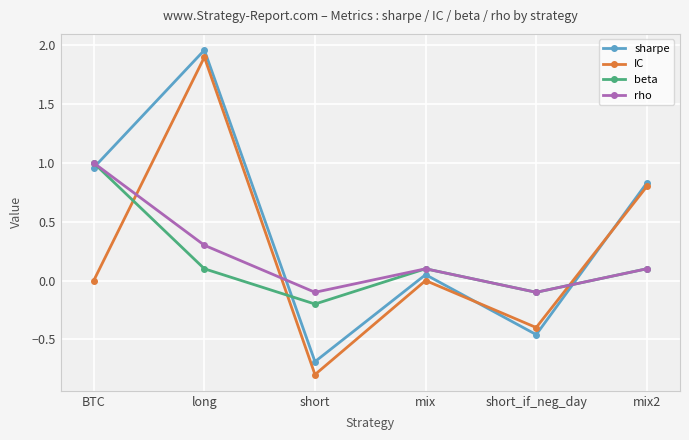

Between long and mix2, which series saw the biggest shift?

sharpe